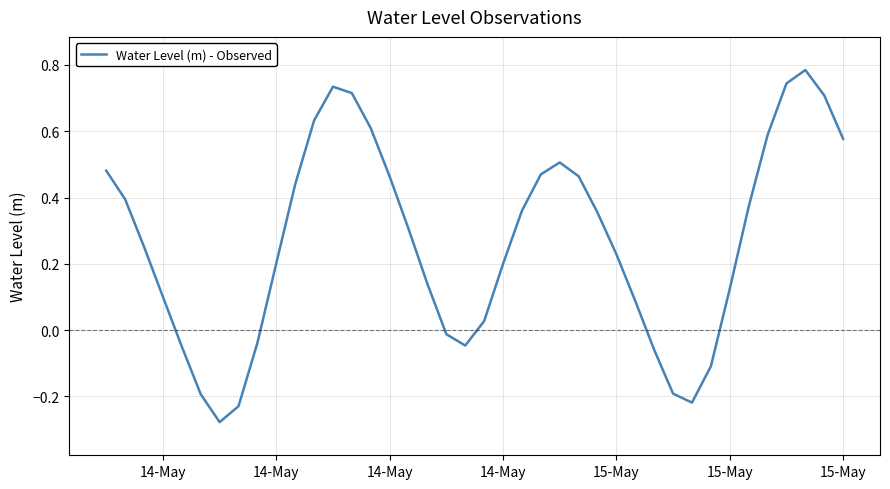

What is the difference between the maximum and minimum values?

1.1